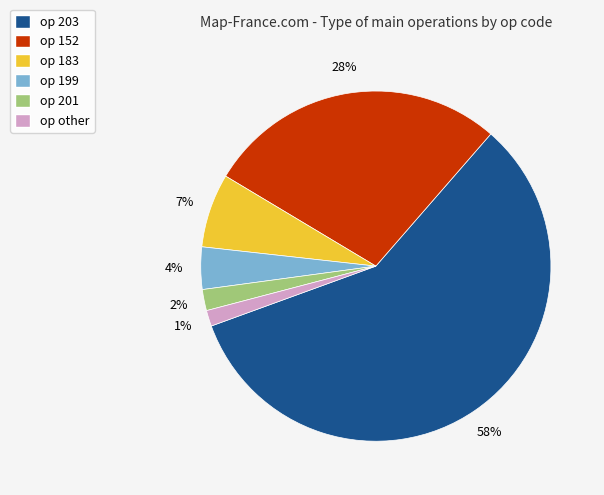

To the nearest percent, what is the difference between the largest and smallest slice percentages?

57%